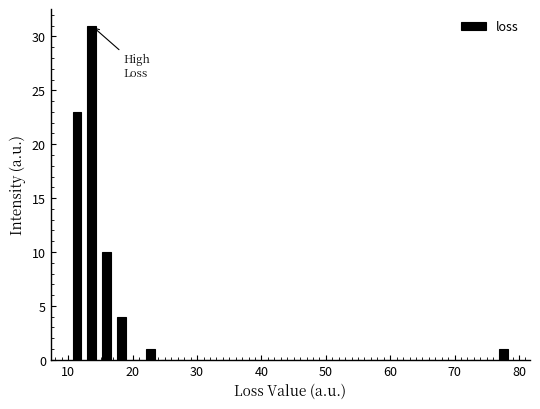

Read against the x-axis, roughly where is the centre of the tallest bar?

14